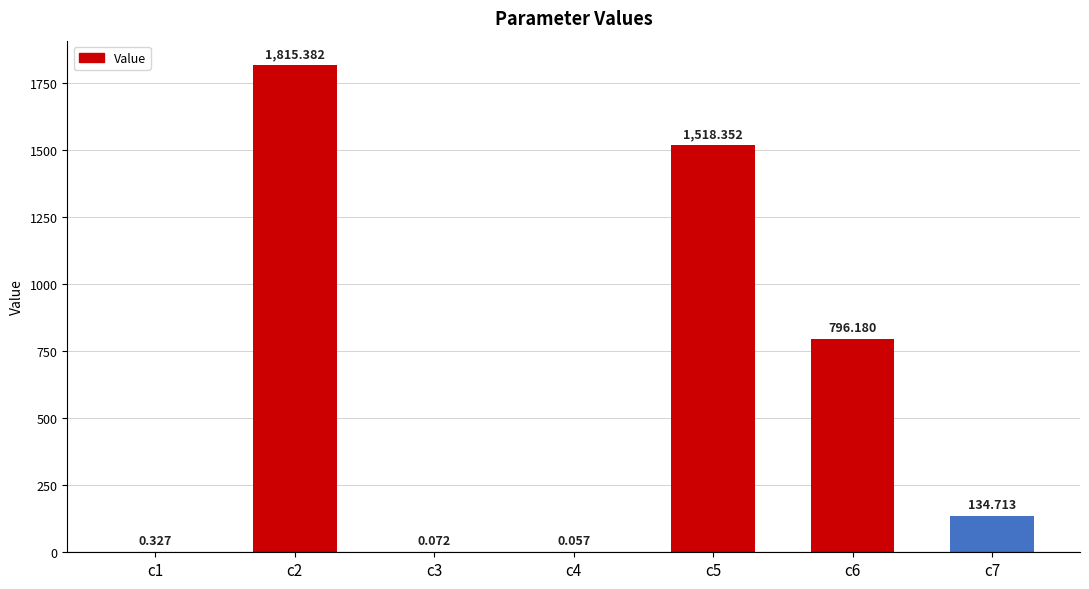

At which label does the data first exceed 134?

c2